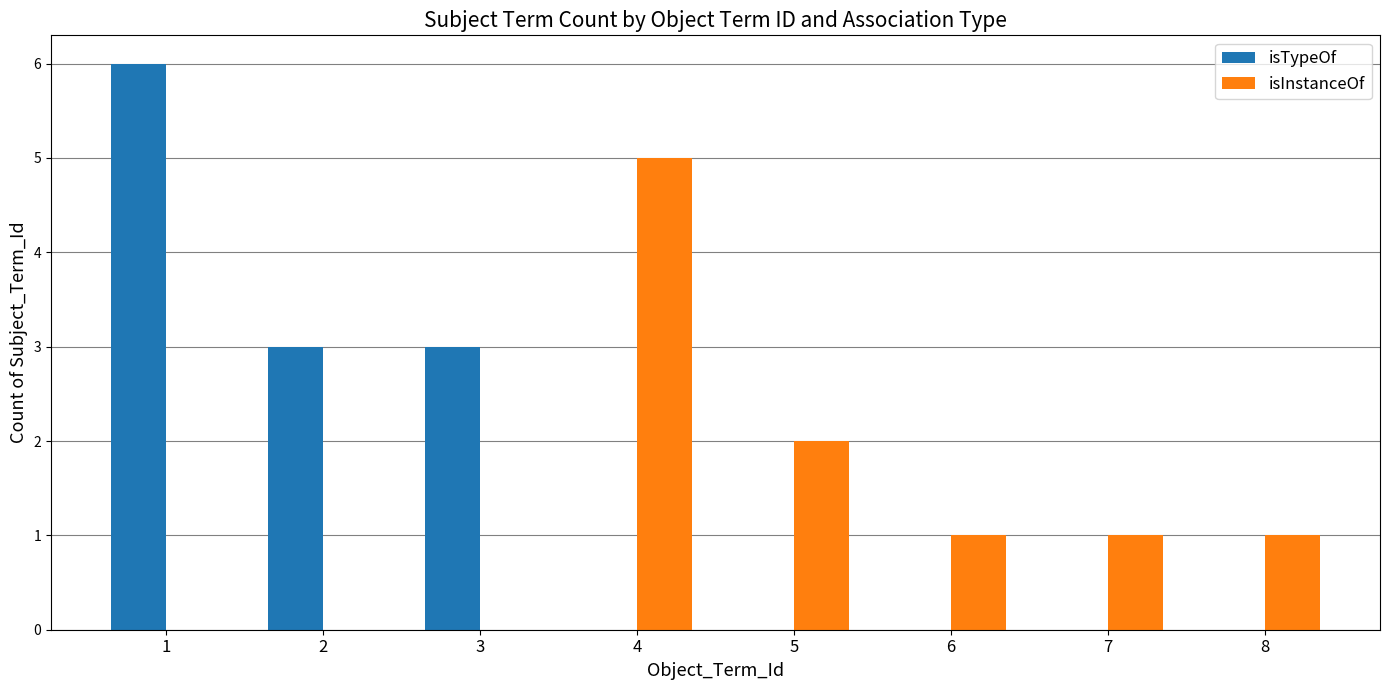

The isInstanceOf series shows 1 at 8. True or false?

True